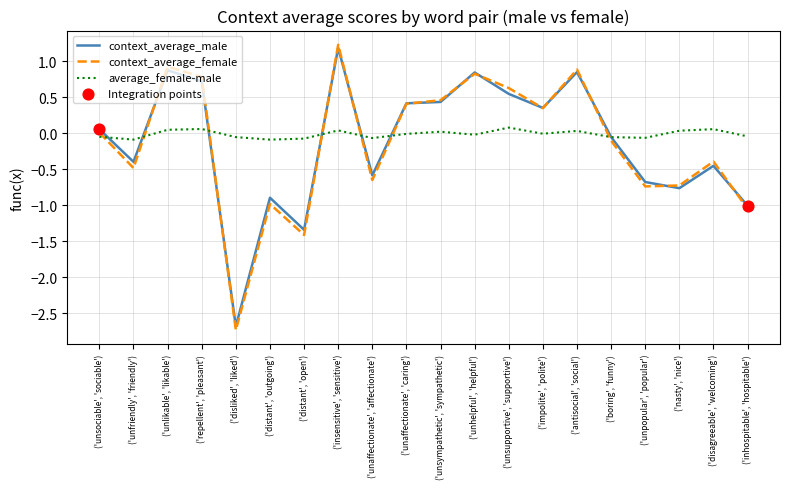

Which series has the largest range (max minus min)?

context_average_female